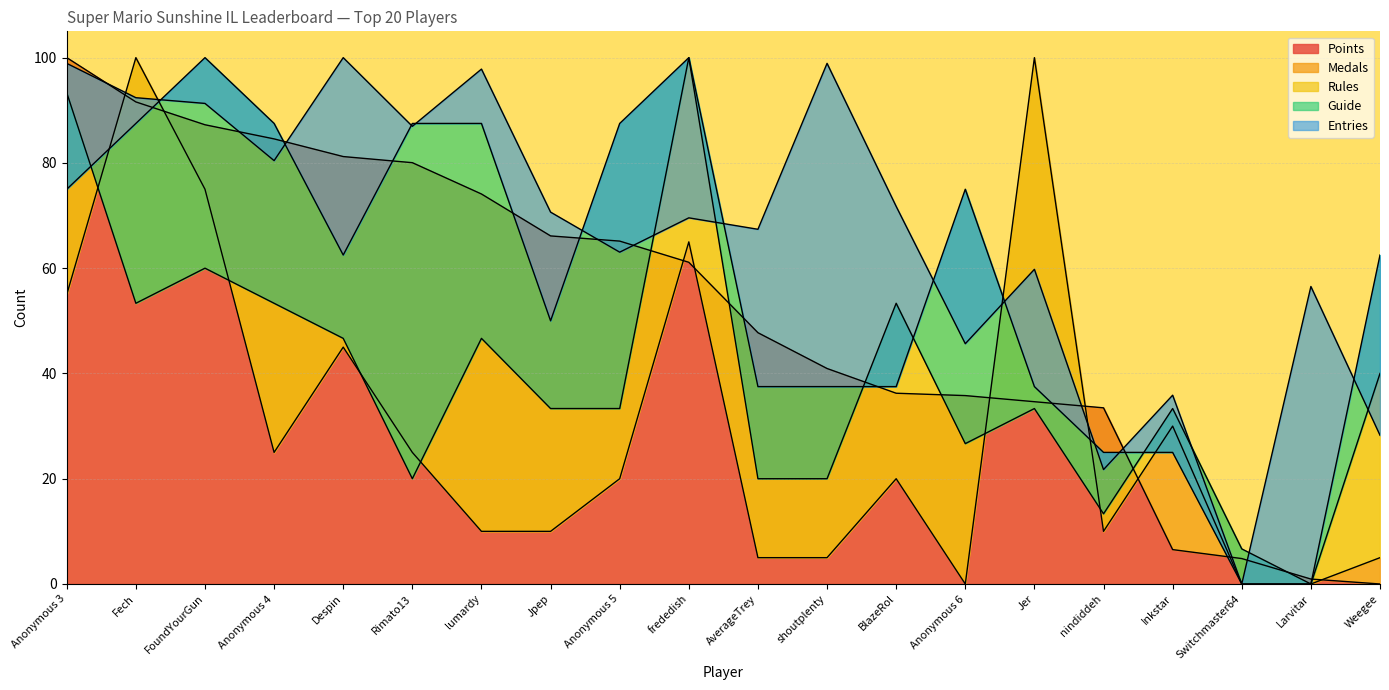

What are all the series names shown in the legend?

Points, Medals, Rules, Guide, Entries